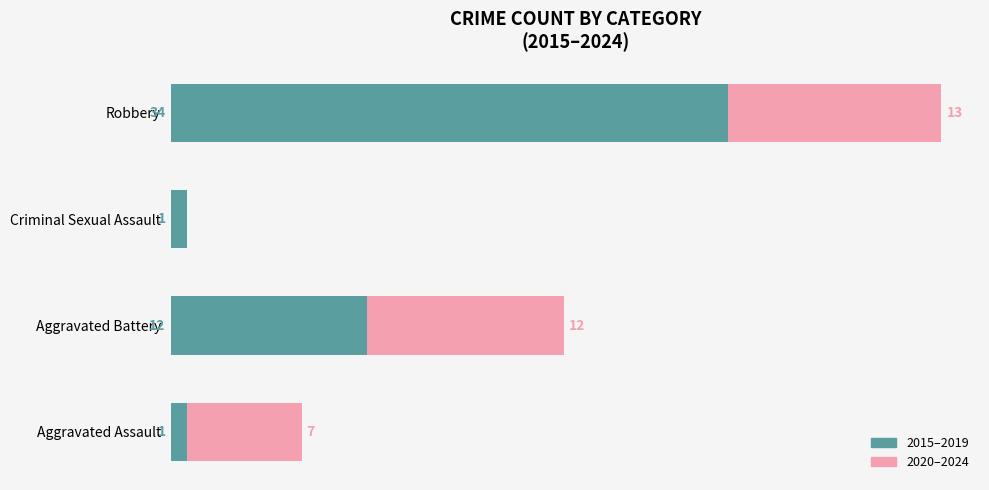

At which label is 2015–2019 closest to 17?

Aggravated Battery